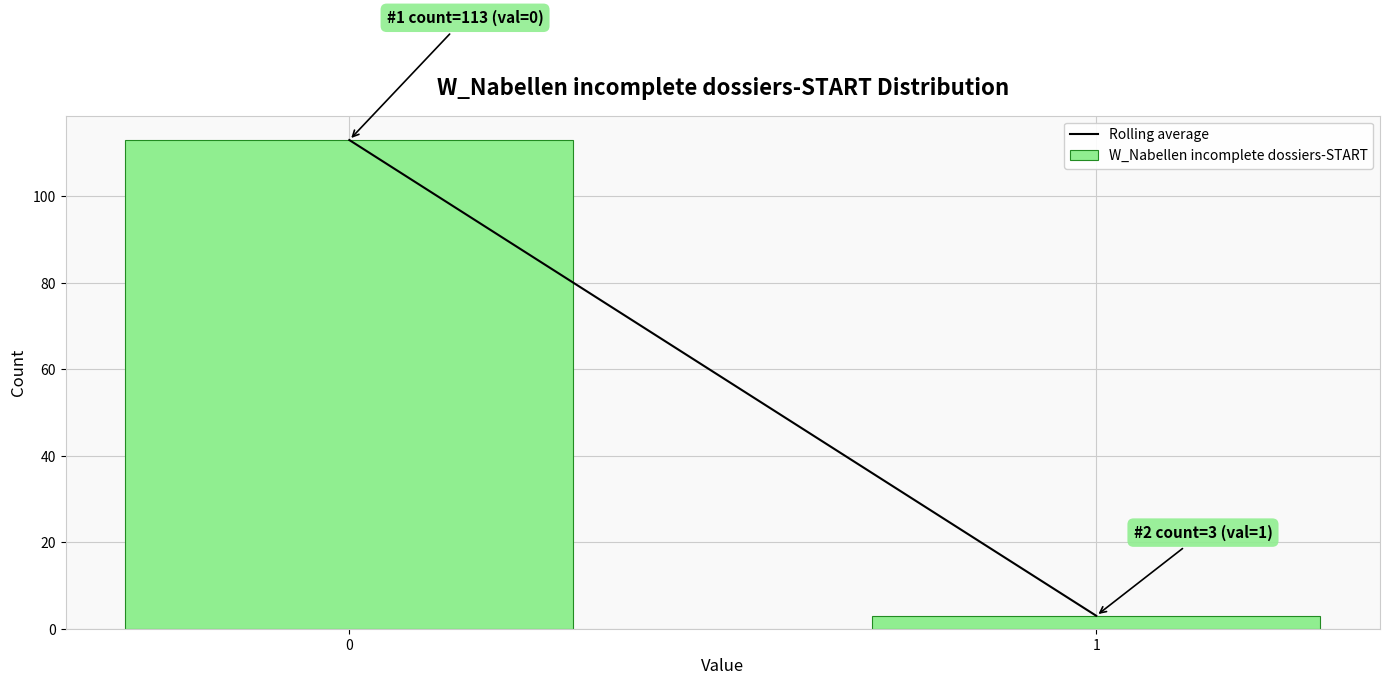

Reading left to right, transcribe all the data shown in this chart.

0=113	1=3